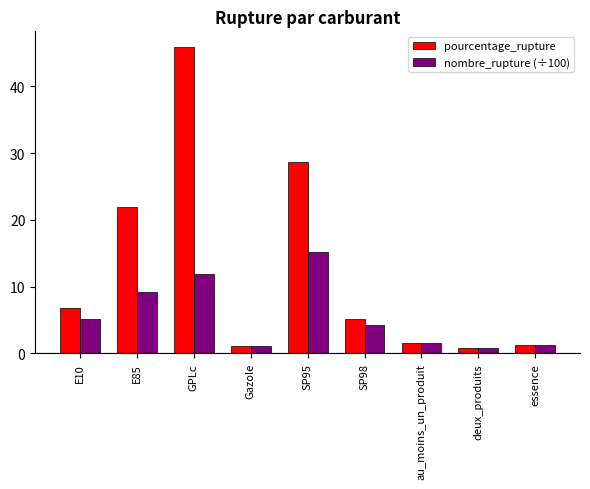

Which series has the widest spread of values?

pourcentage_rupture